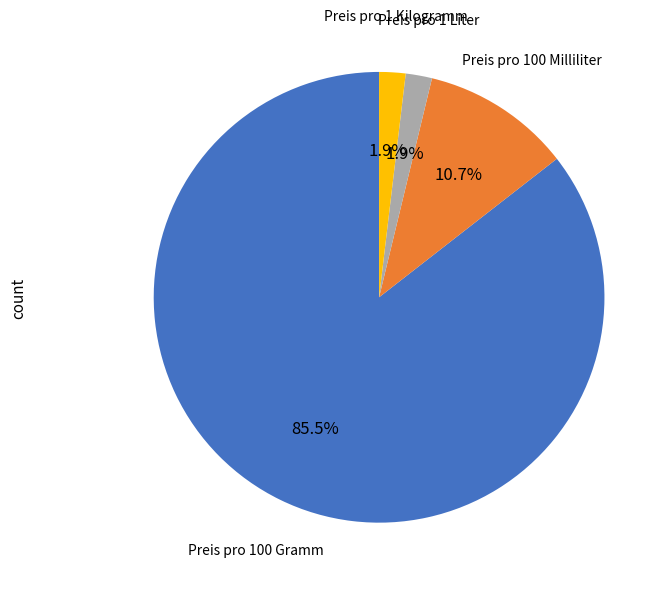

Is Preis pro 100 Gramm the majority of the pie?

Yes